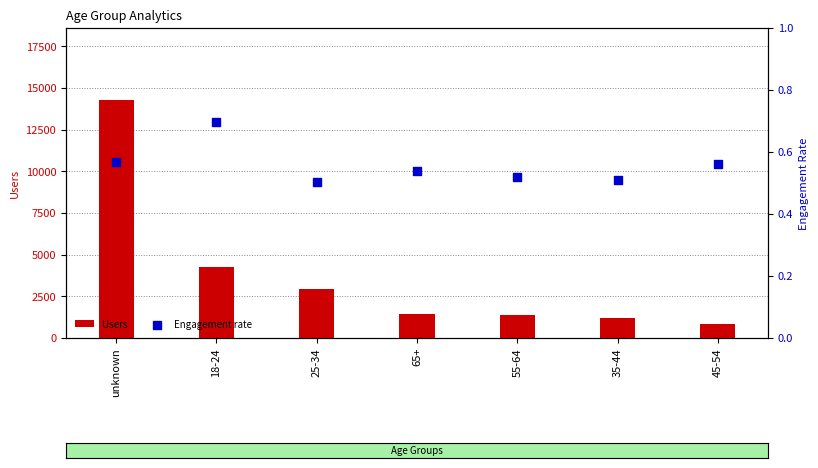

What is the total value across all series at 55-64?

1403.5